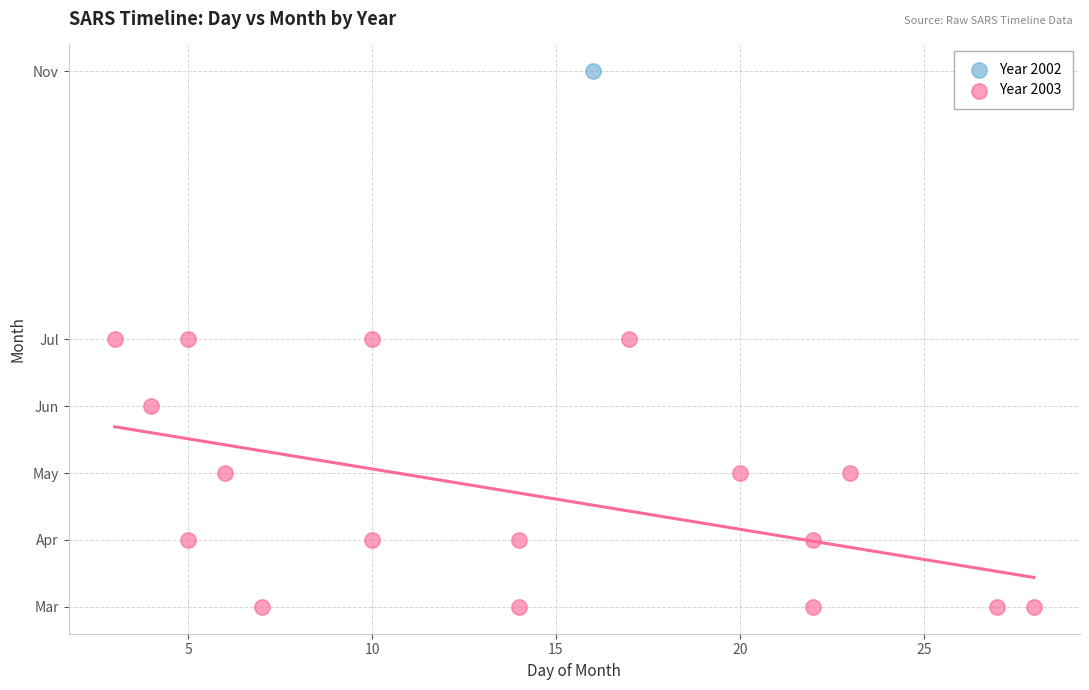

What are all the series names shown in the legend?

Year 2002, Year 2003